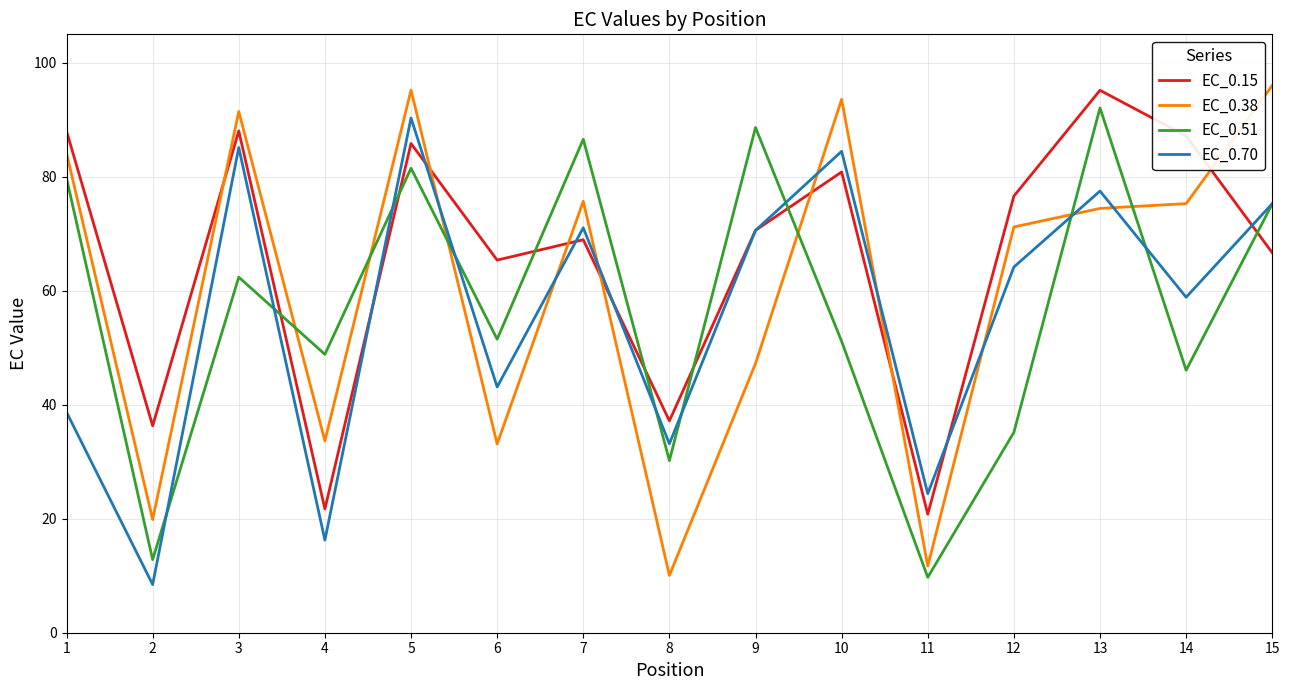

What is the difference between the maximum and minimum values in the EC_0.38 series?

86.0